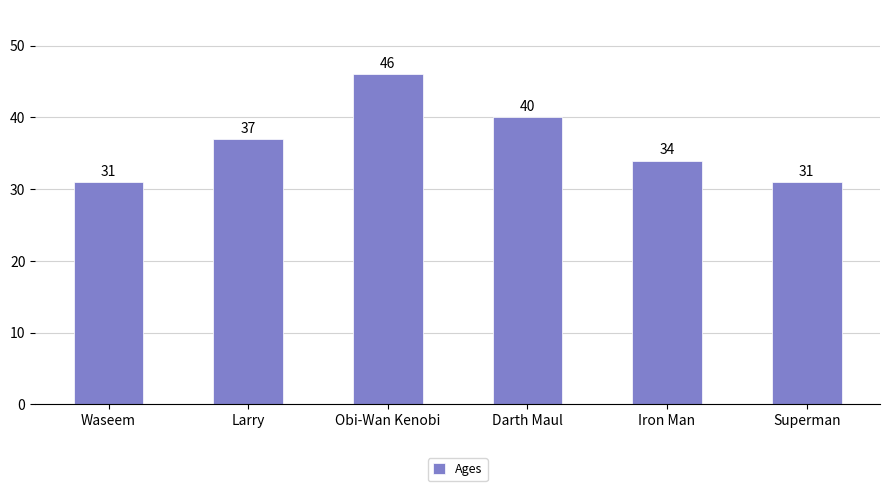

What is the change in value from Darth Maul to Iron Man?

-6